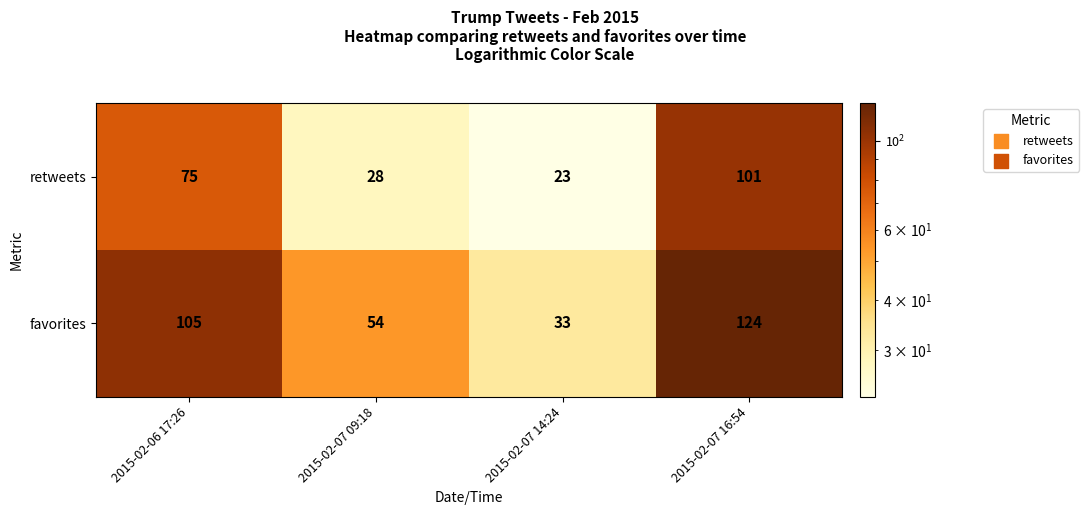

What is the greatest value displayed?

124